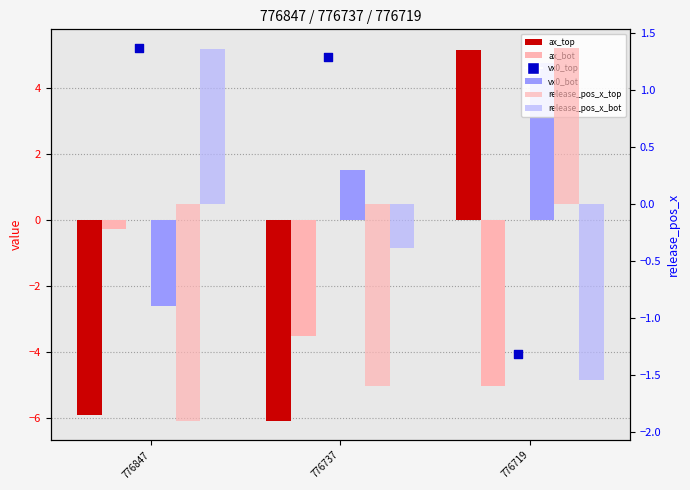

Which series has the largest total across all categories?

vx0_top